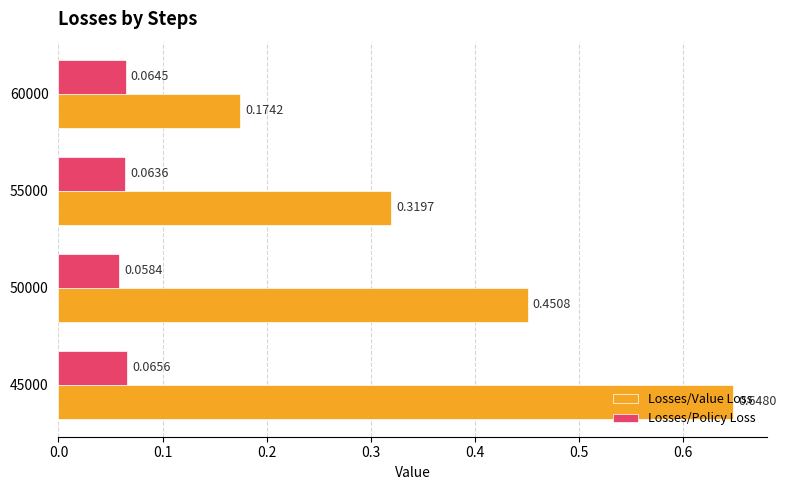

At which category is the sum across all series the highest?

45000